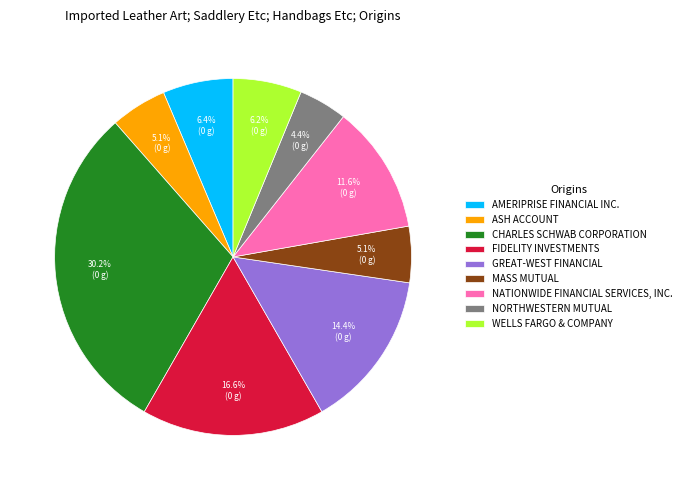

Does WELLS FARGO & COMPANY represent more than half of the total?

No